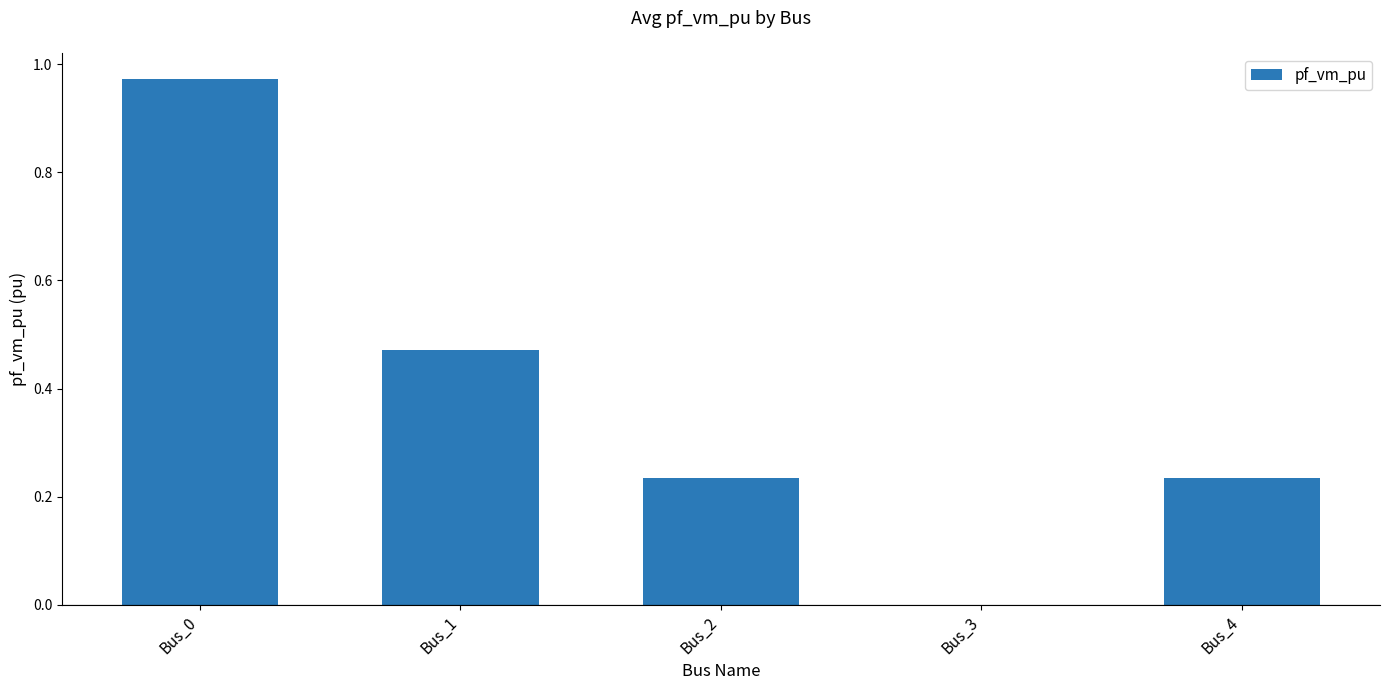

Which label corresponds to the largest value in the chart?

Bus_0